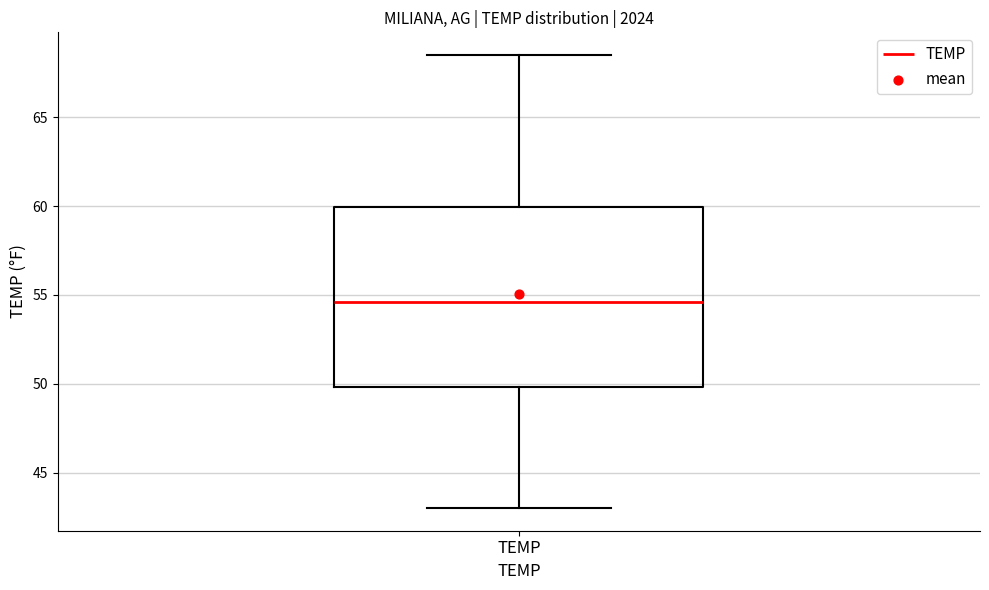

Read this box plot against the y-axis: the position of the median line, the range covered by the box, and the ends of both whiskers. The values are not printed on the chart, so give them approximately, as read against the axis.

median 54.5, box 50.0 to 60.0, whiskers 43.0 to 68.5